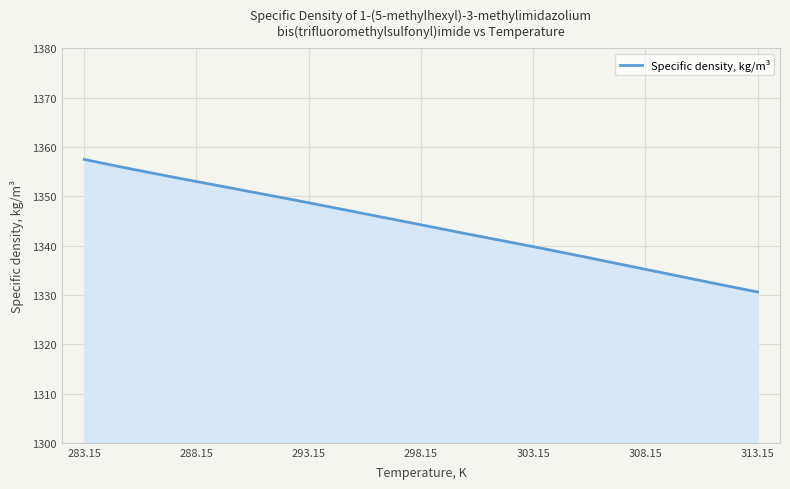

What is the difference between the maximum and minimum values?

26.9